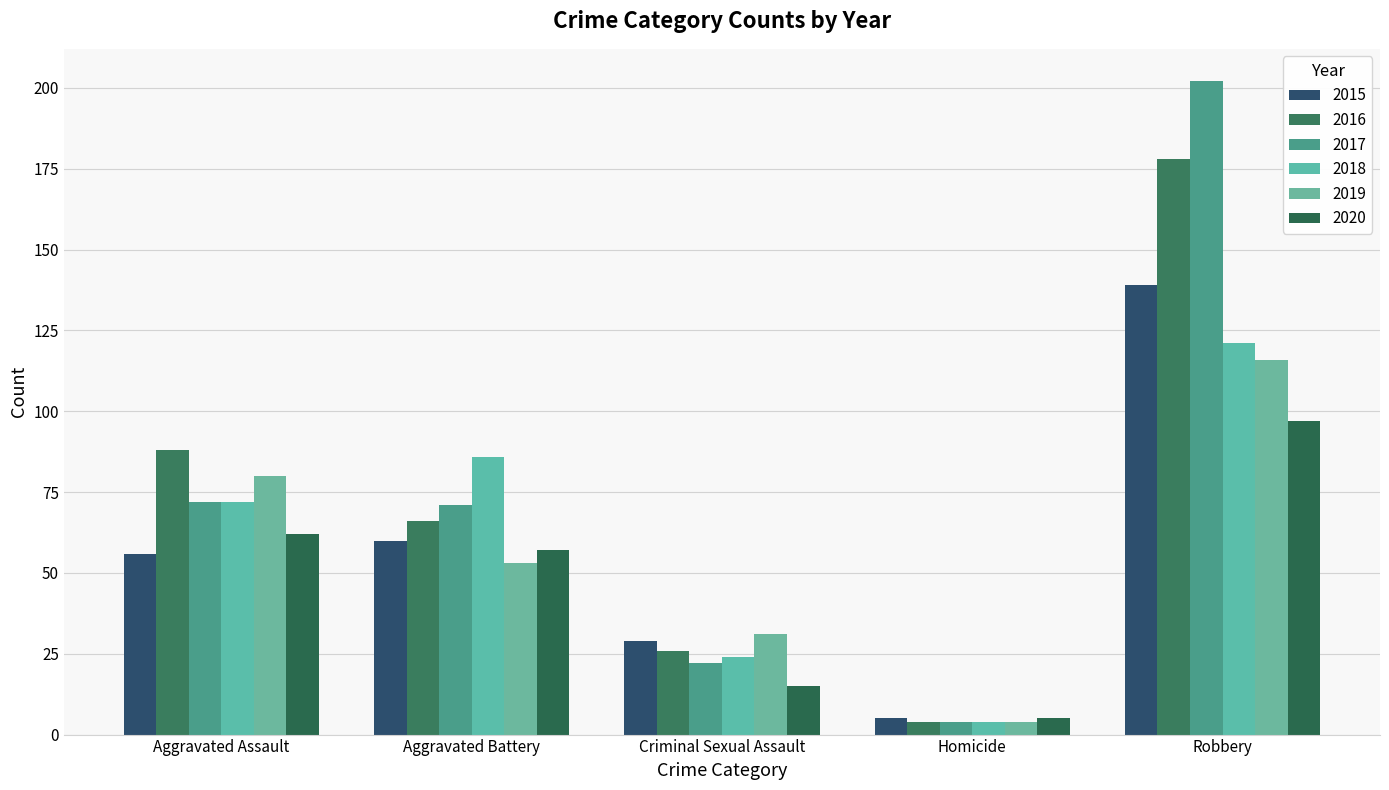

Reading left to right, extract all data points from this chart.

2015: Aggravated Assault=56	Aggravated Battery=60	Criminal Sexual Assault=29	Homicide=5	Robbery=139
2016: Aggravated Assault=88	Aggravated Battery=66	Criminal Sexual Assault=26	Homicide=4	Robbery=178
2017: Aggravated Assault=72	Aggravated Battery=71	Criminal Sexual Assault=22	Homicide=4	Robbery=202
2018: Aggravated Assault=72	Aggravated Battery=86	Criminal Sexual Assault=24	Homicide=4	Robbery=121
2019: Aggravated Assault=80	Aggravated Battery=53	Criminal Sexual Assault=31	Homicide=4	Robbery=116
2020: Aggravated Assault=62	Aggravated Battery=57	Criminal Sexual Assault=15	Homicide=5	Robbery=97